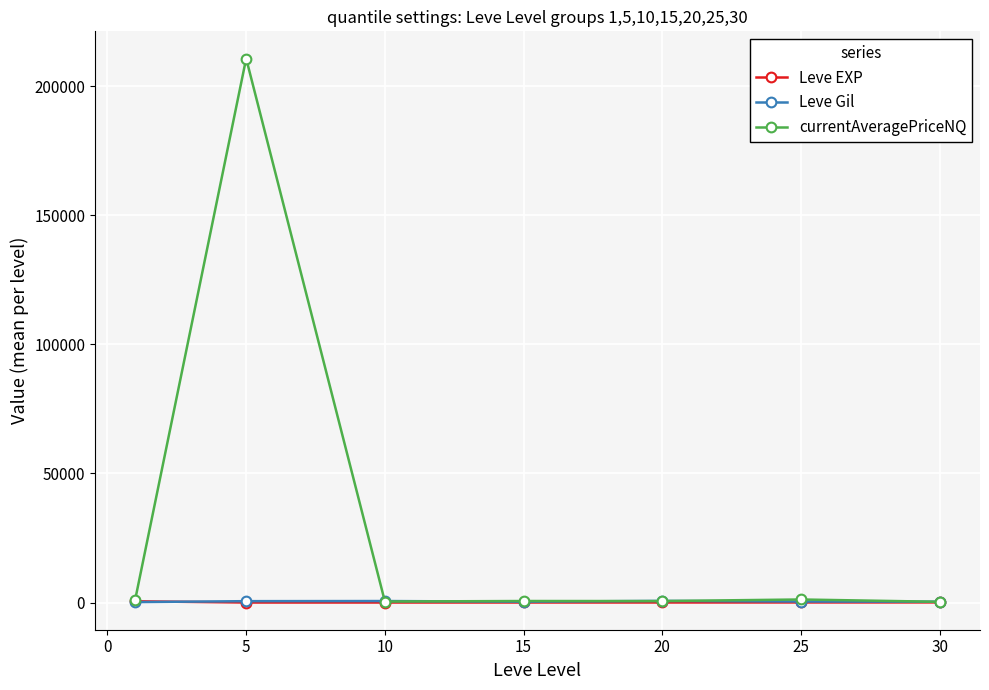

Which series has the largest range (max minus min)?

currentAveragePriceNQ